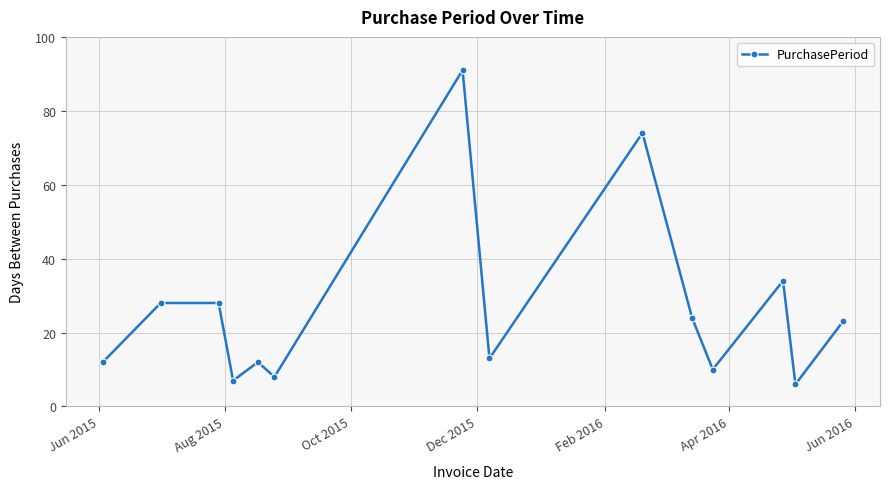

What is the average value?

26